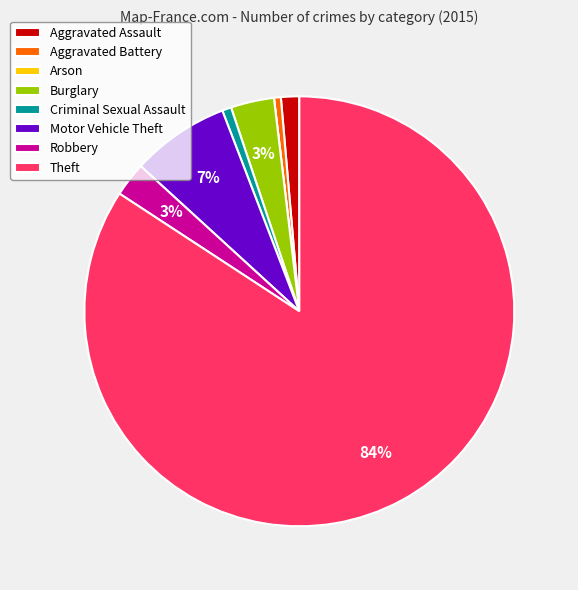

What percentage is the Aggravated Assault slice, to the nearest percent?

1%